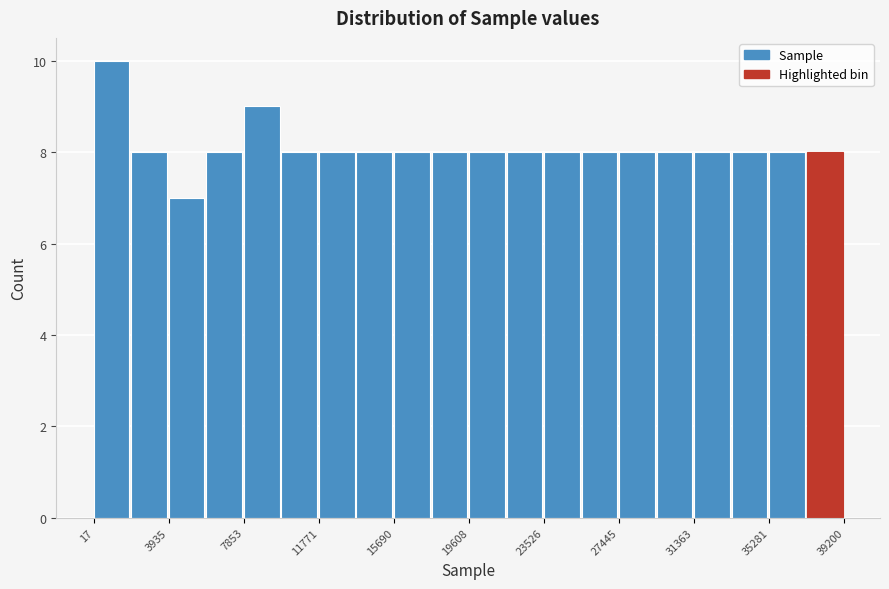

Around what value on the x-axis is the tallest bar? Give the approximate position of its centre, as read against the axis.

1000